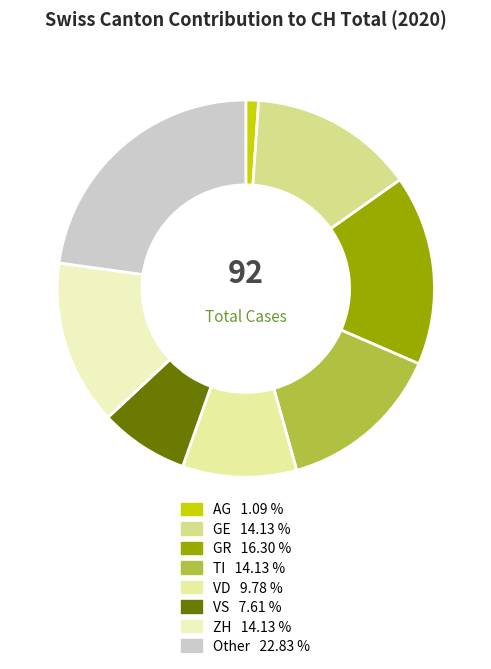

Count the number of slices in the pie.

8